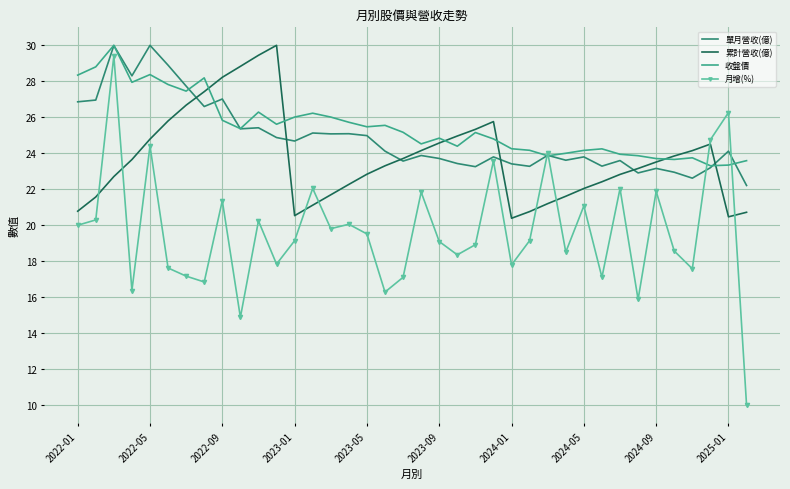

What is the maximum value shown in the chart?

30.0